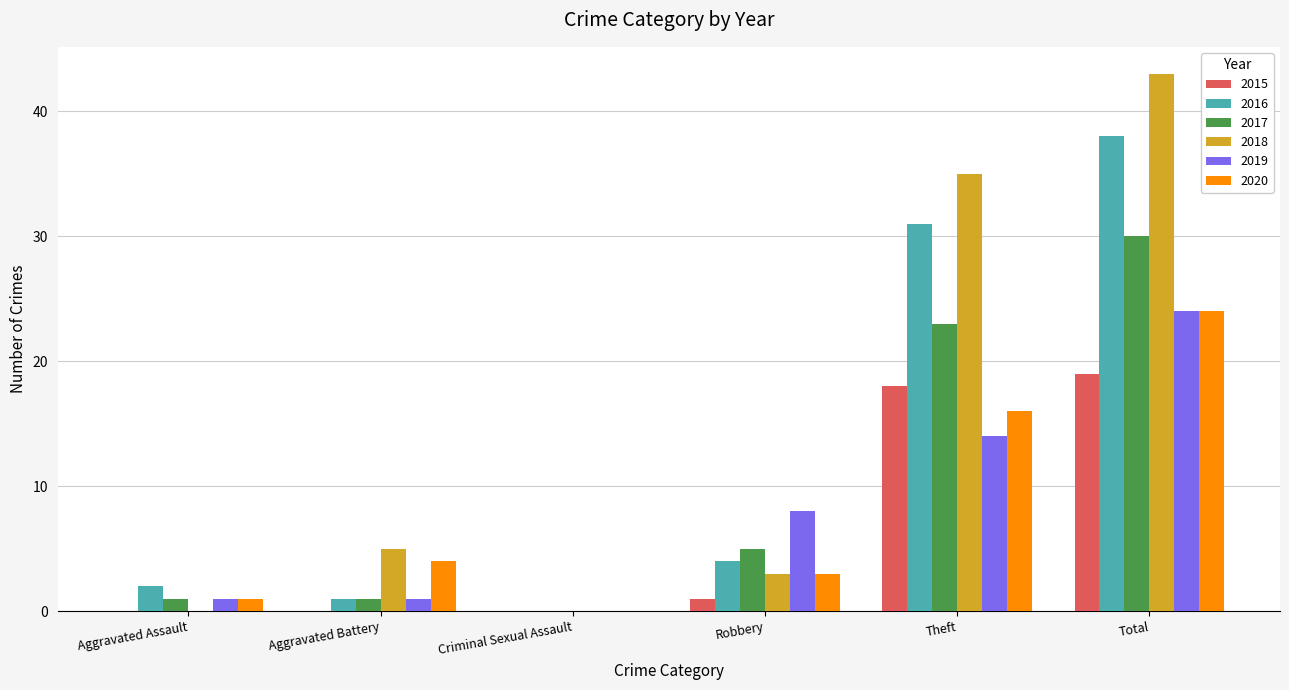

Is the value of 2016 at Robbery greater than the value of 2017 at Criminal Sexual Assault?

Yes